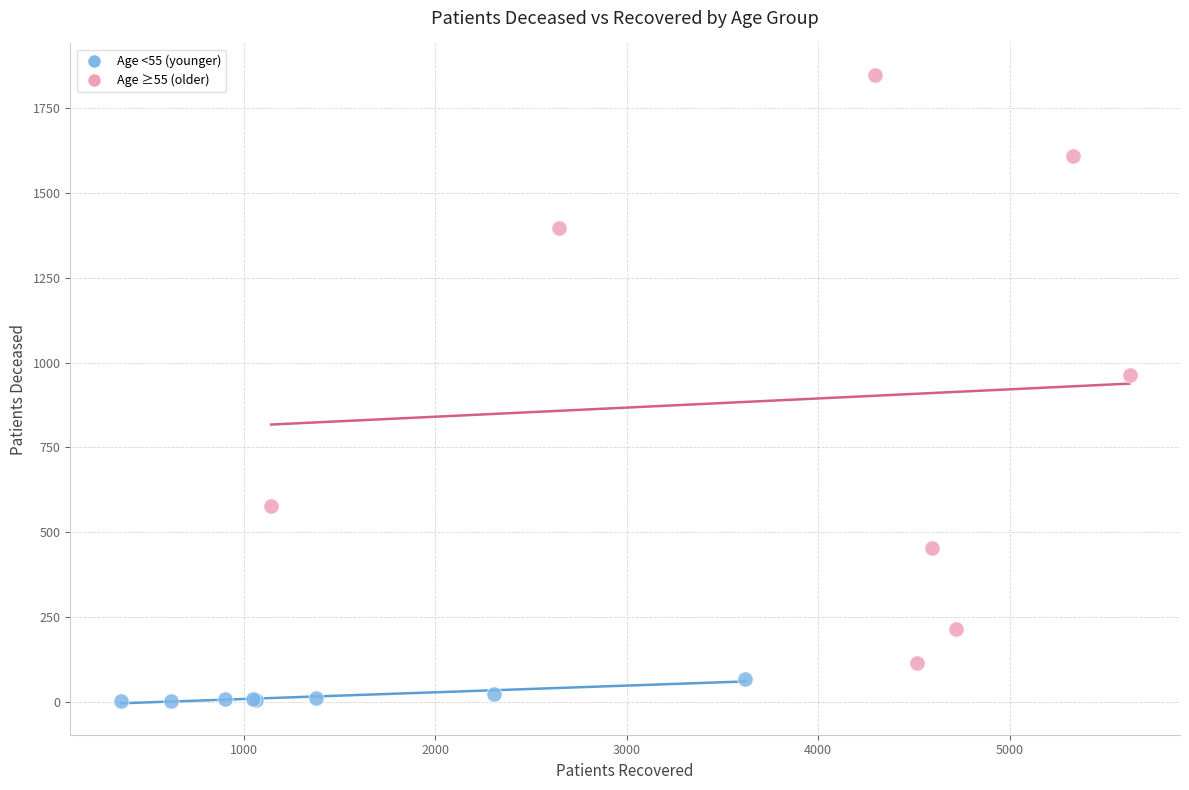

Which series contains the highest Y value?

Age ≥55 (older)